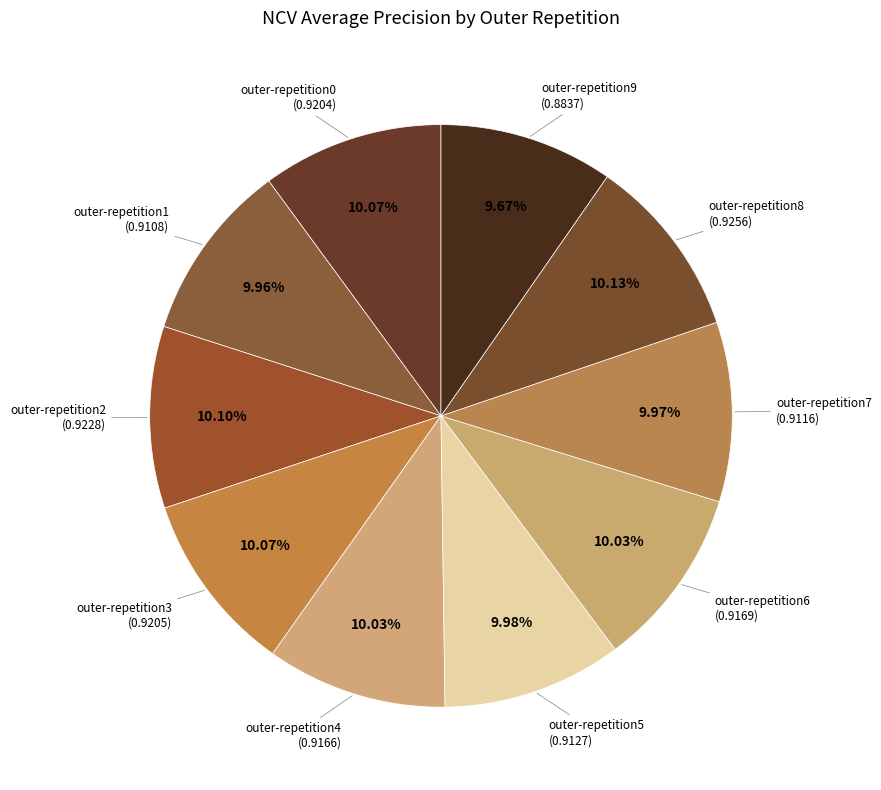

How many segments does this pie chart have?

10